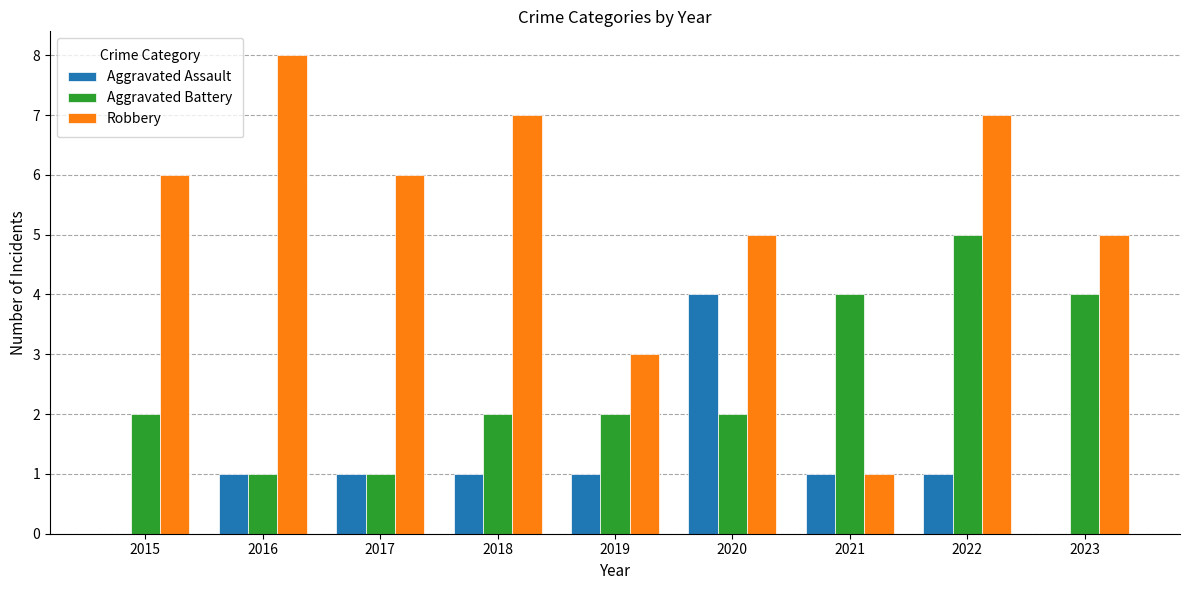

What is the sum of the Robbery values at 2022 and 2017?

13